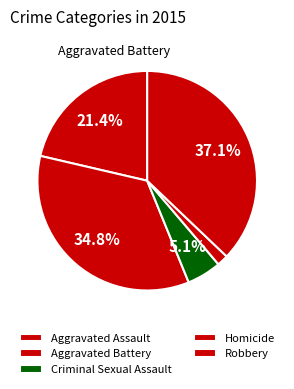

How many slices are in this pie chart?

5